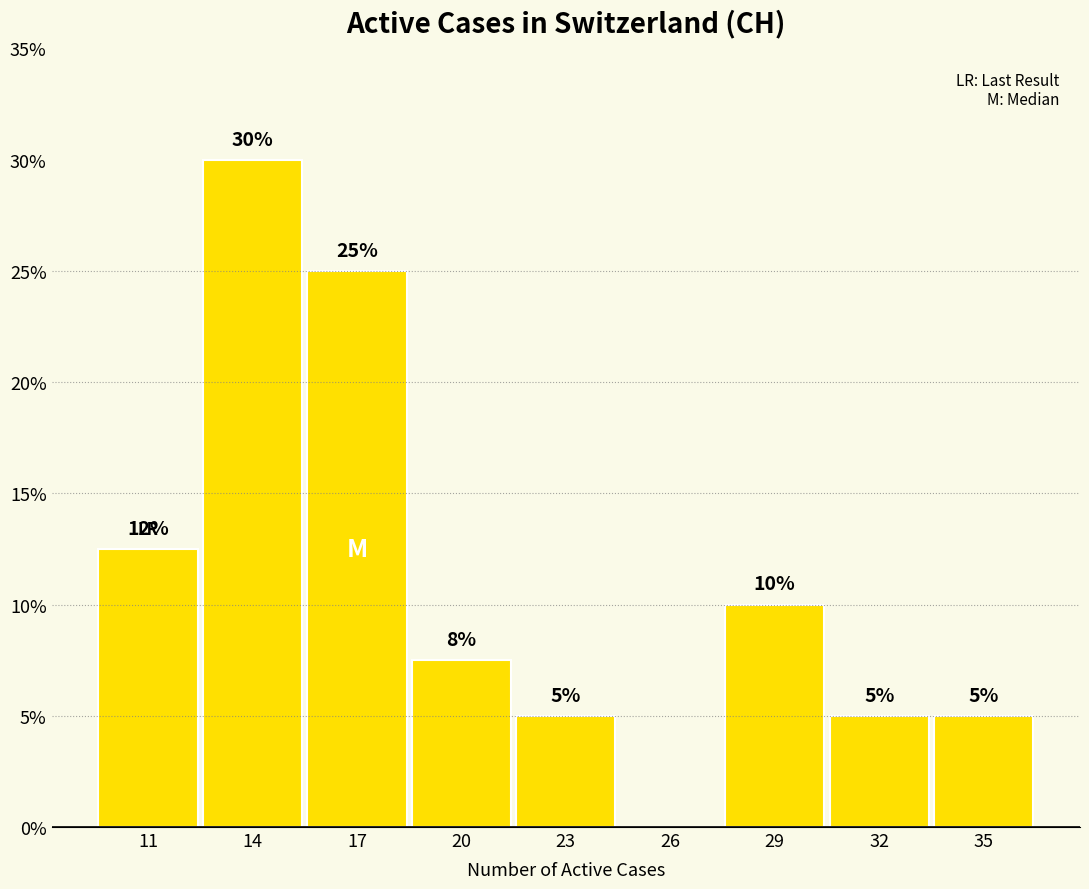

What is the change in value from 14 to 29?

-20.0